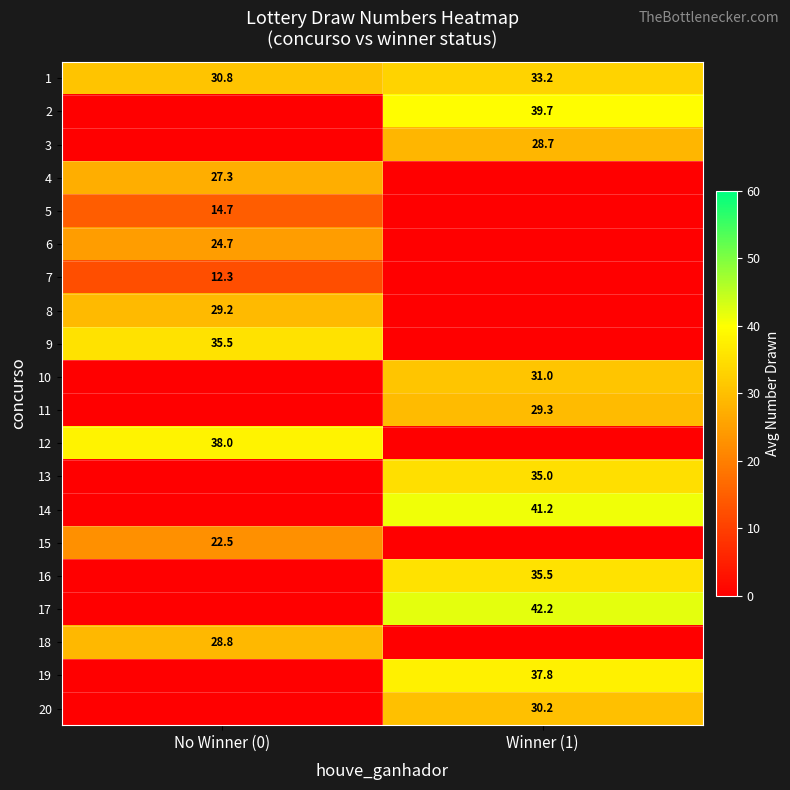

The value of 9 at No Winner (0) is 35.5. True or false?

True